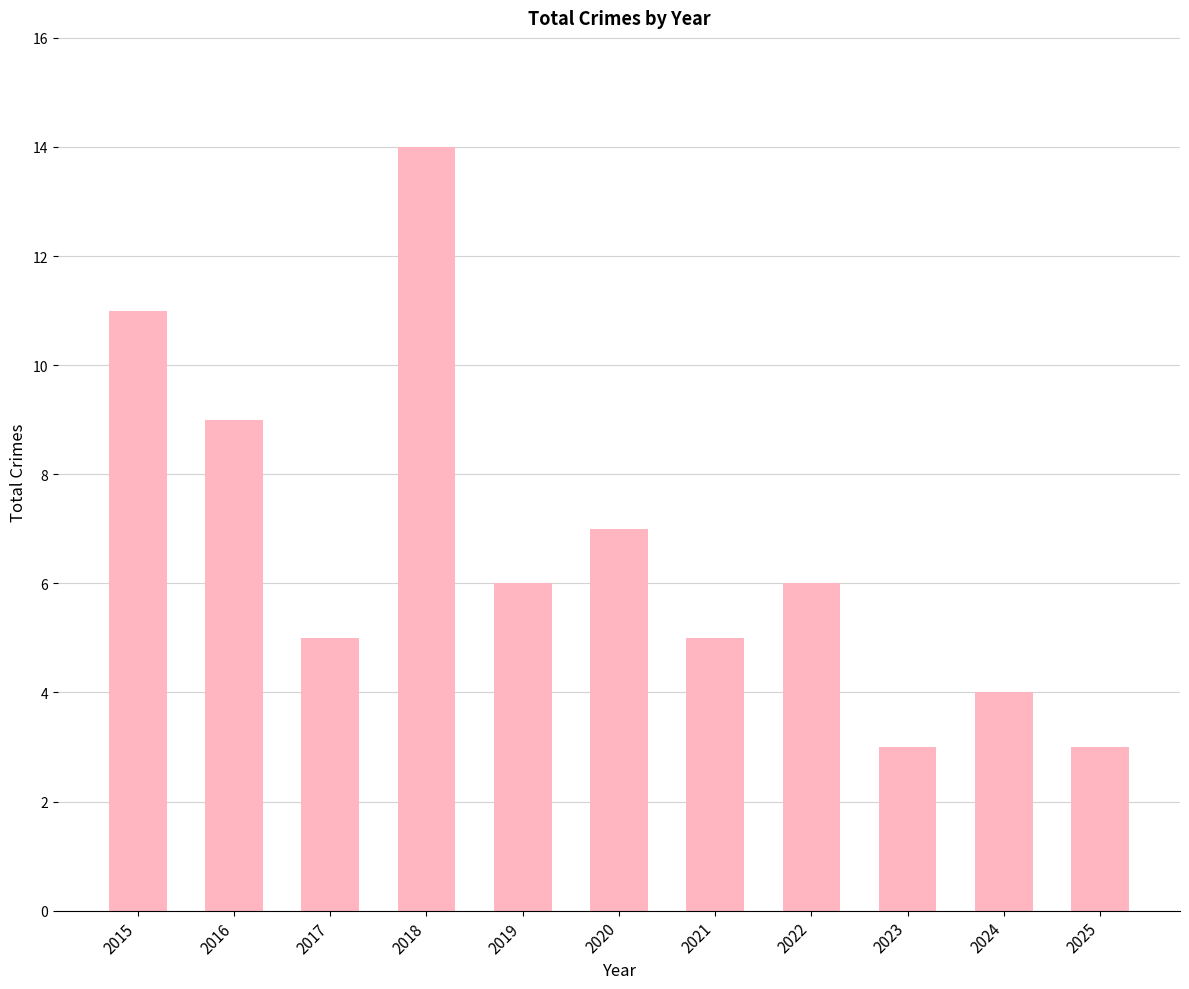

What value does the data have at 2022, to the nearest 5?

5